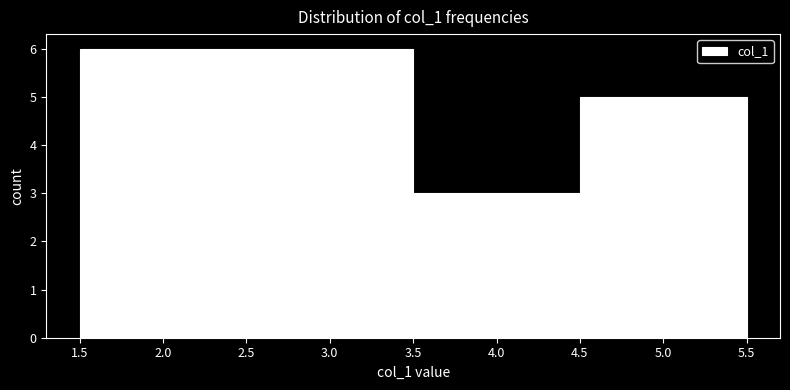

Reading left to right, list every bar in this chart as the range it spans on the x-axis followed by its height. The values are not printed on the chart, so give them approximately, as read against the axis.

1.5 to 2.5: 6
2.5 to 3.5: 6
3.5 to 4.5: 3
4.5 to 5.5: 5